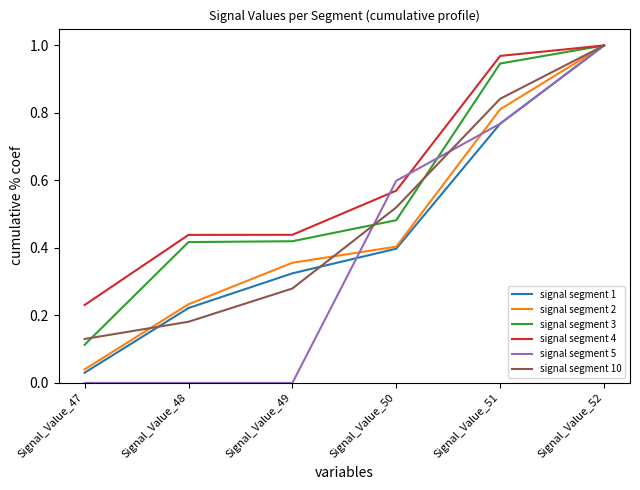

Which series has the widest spread of values?

signal segment 5